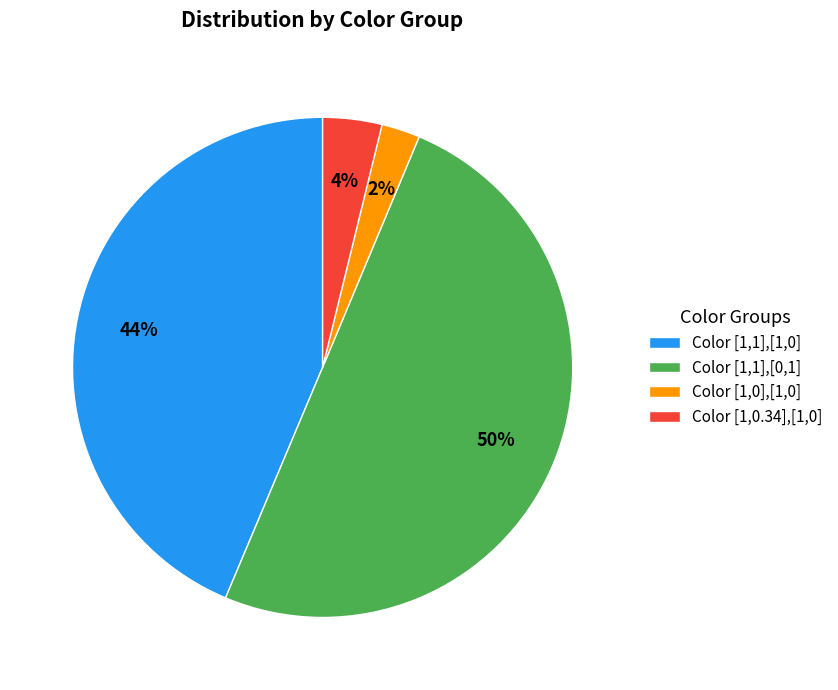

Do Color [1,1],[1,0] and Color [1,1],[0,1] together represent more than half of the pie?

Yes